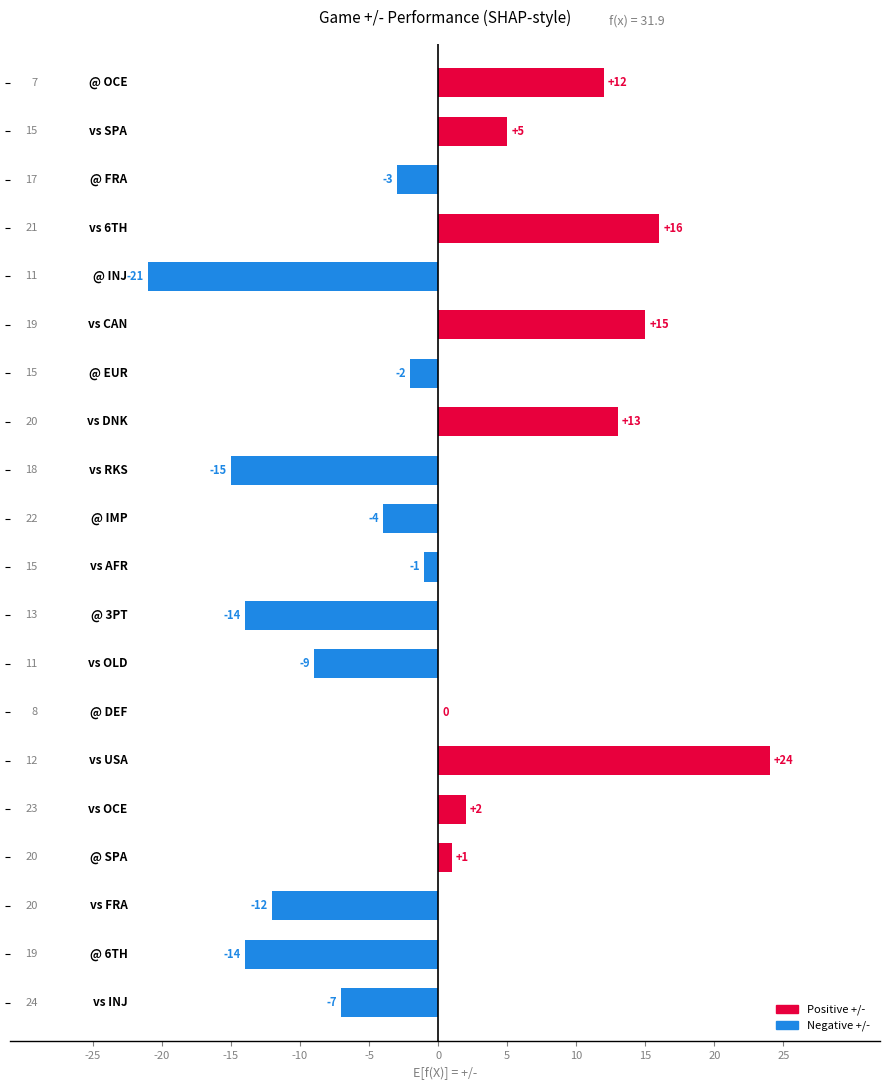

What is the greatest value displayed?

24